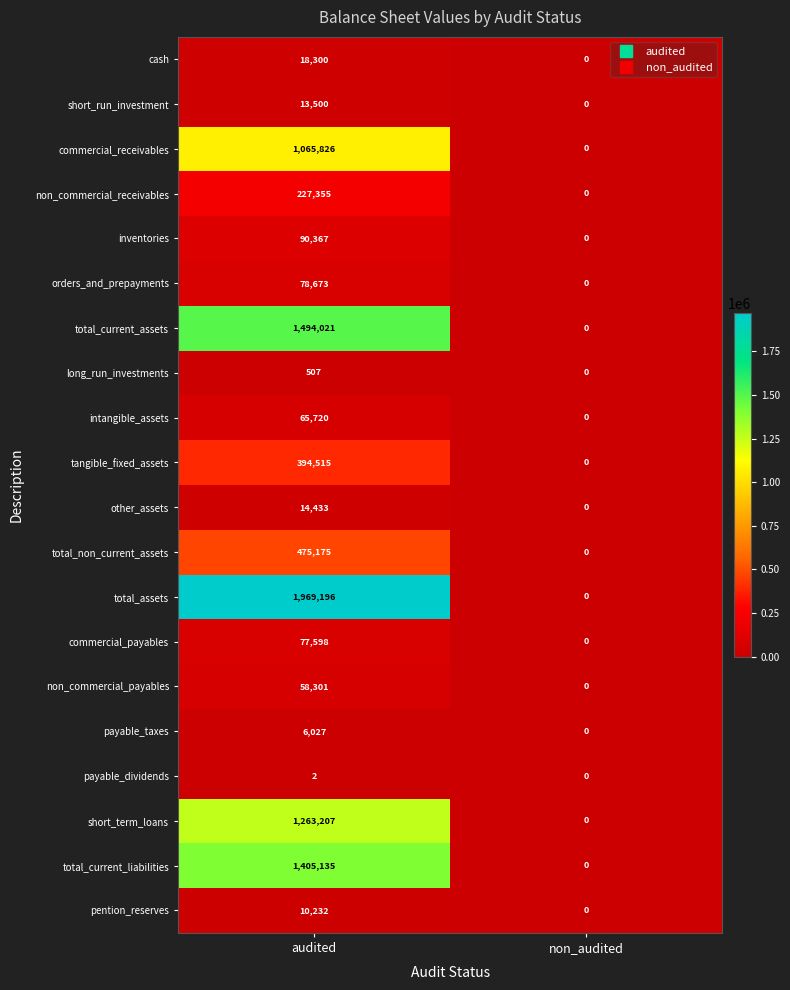

Which series changed the most between audited and non_audited?

total_assets